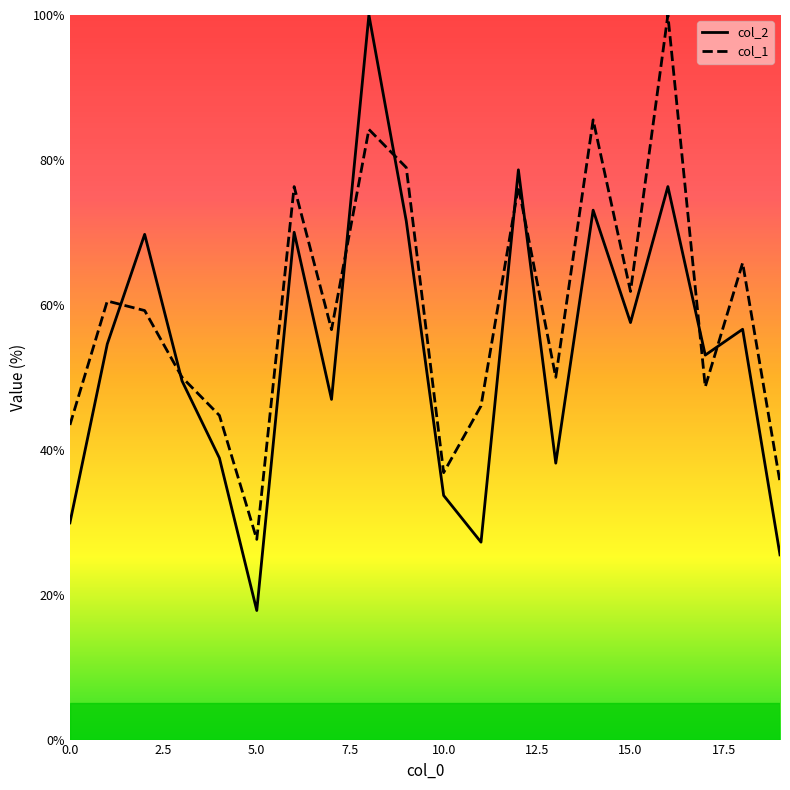

Does the chart display data point markers on the line(s)?

No